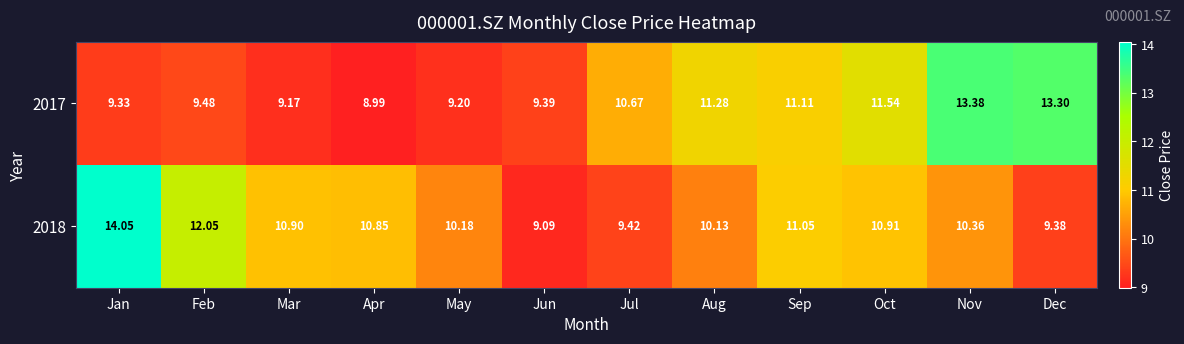

Is the value of 2017 at May greater than the value of 2018 at Sep?

No